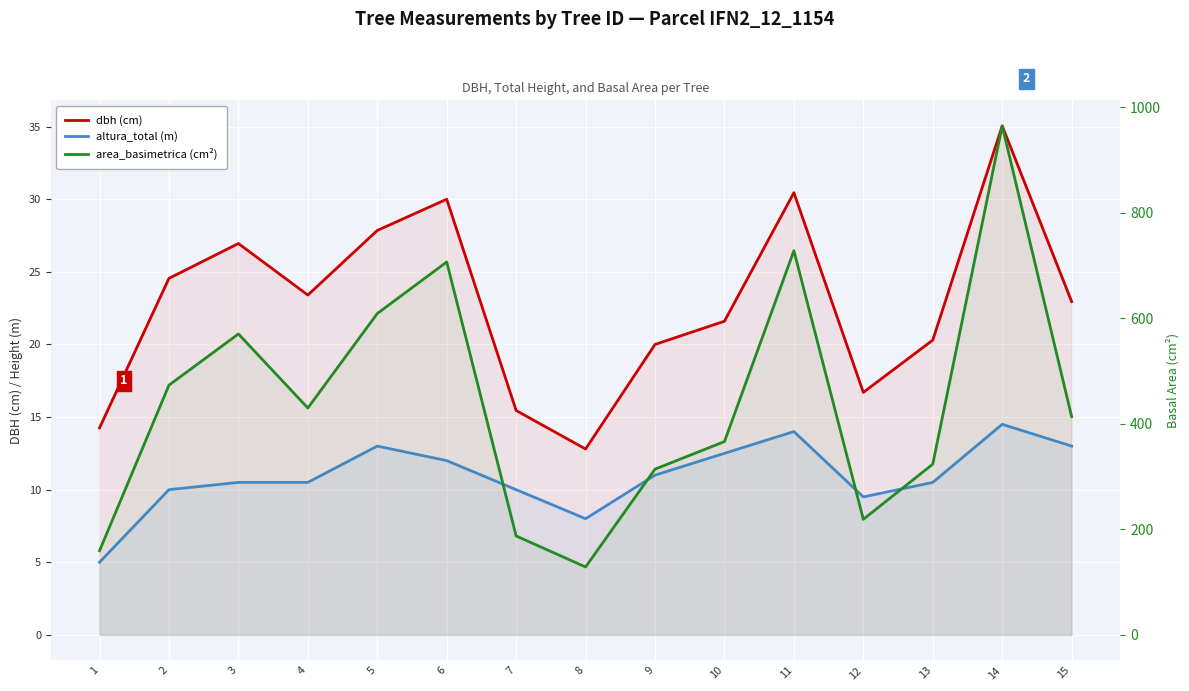

The dbh (cm) series shows 3.3 at 7. True or false?

False